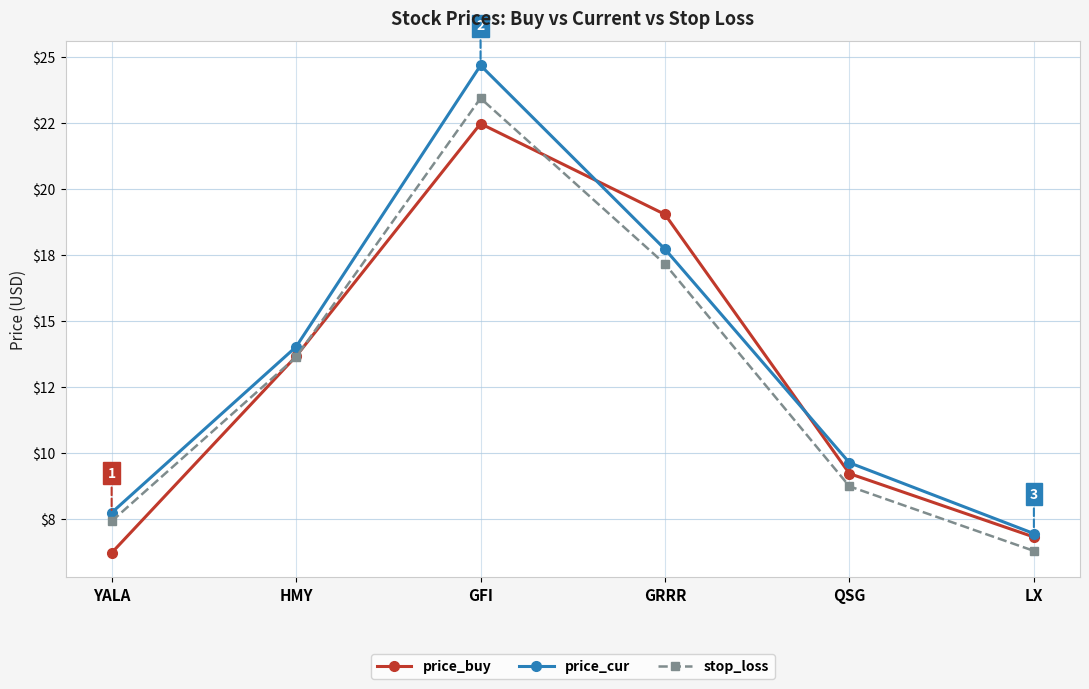

Rank the categories by price_cur value from lowest to highest.

LX, YALA, QSG, HMY, GRRR, GFI